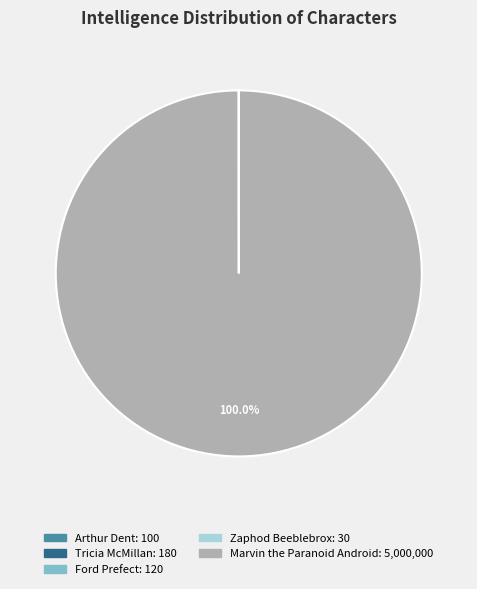

Which slice is the largest?

Marvin the Paranoid Android